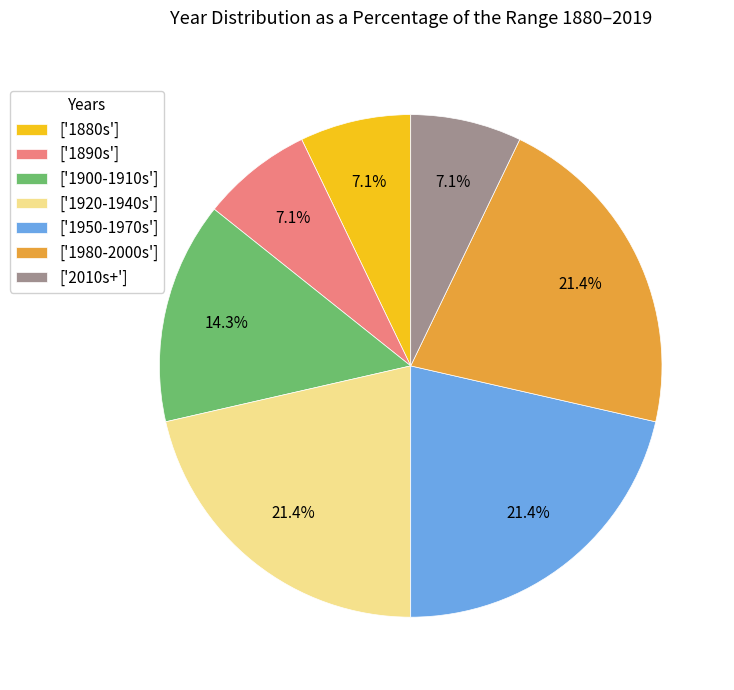

Does ['1900-1910s'] represent more than half of the total?

No